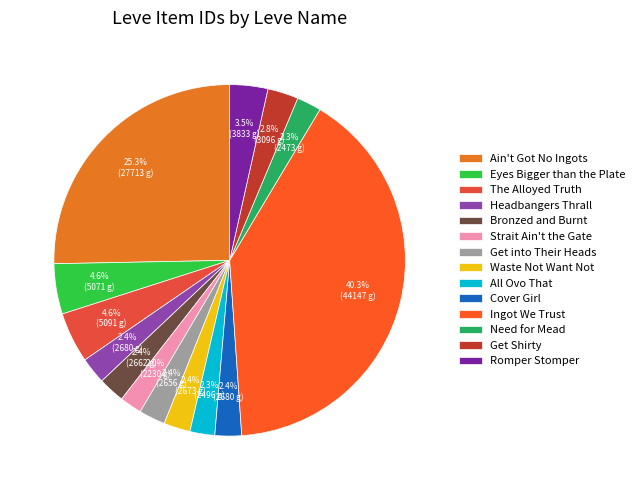

The Get Shirty slice represents 1% of the pie. True or false?

False